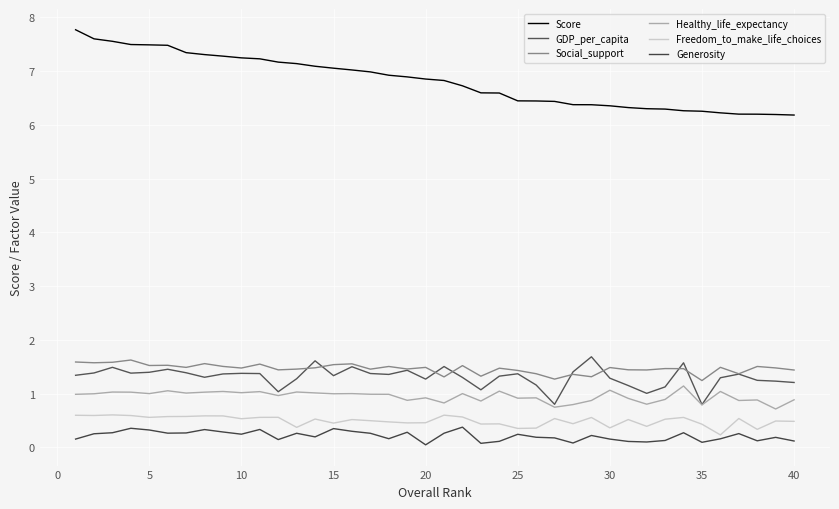

True or false: Freedom_to_make_life_choices has more than 2 points higher than both neighbors.

True